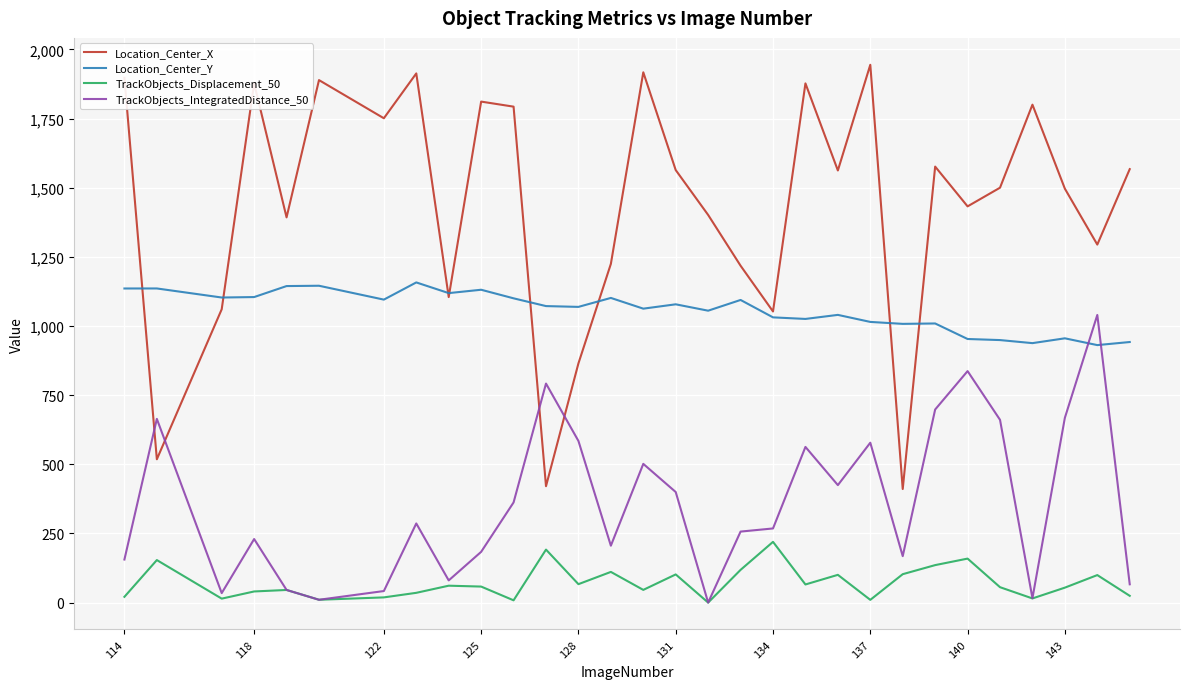

True or false: Location_Center_X and TrackObjects_Displacement_50 cross at least once.

False